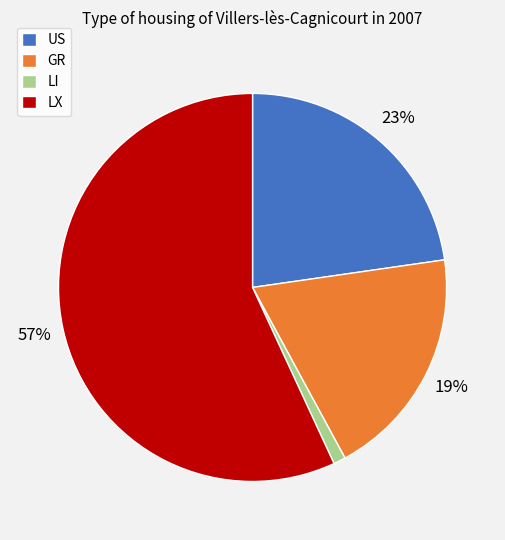

To the nearest percent, what portion does US represent?

23%